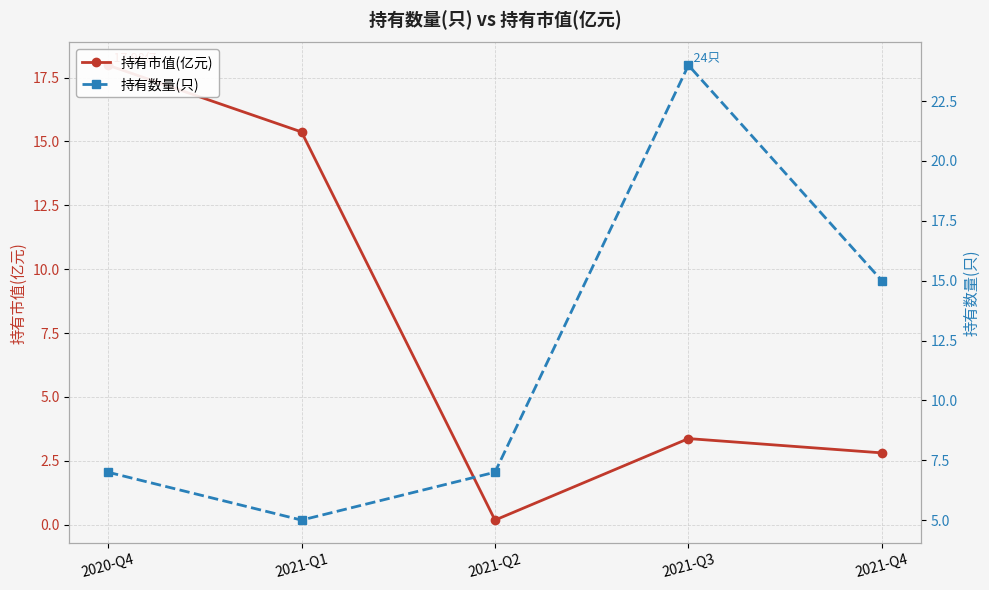

At 2021-Q3, list the series in order from smallest to largest.

持有市值(亿元), 持有数量(只)